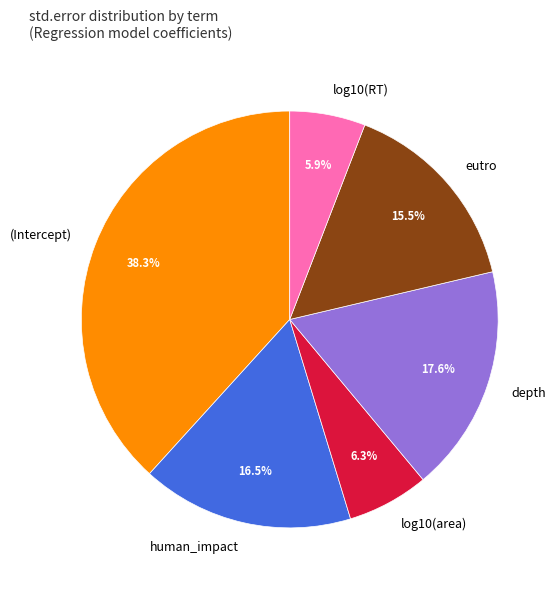

Combined, do log10(RT) and eutro account for over 50%?

No